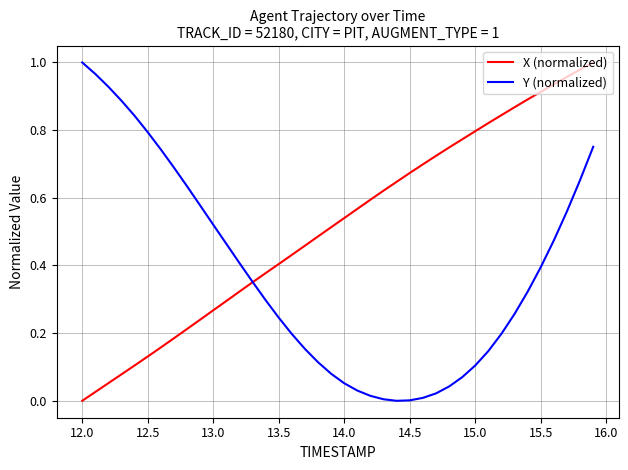

Which series has the largest total across all categories?

X (normalized)